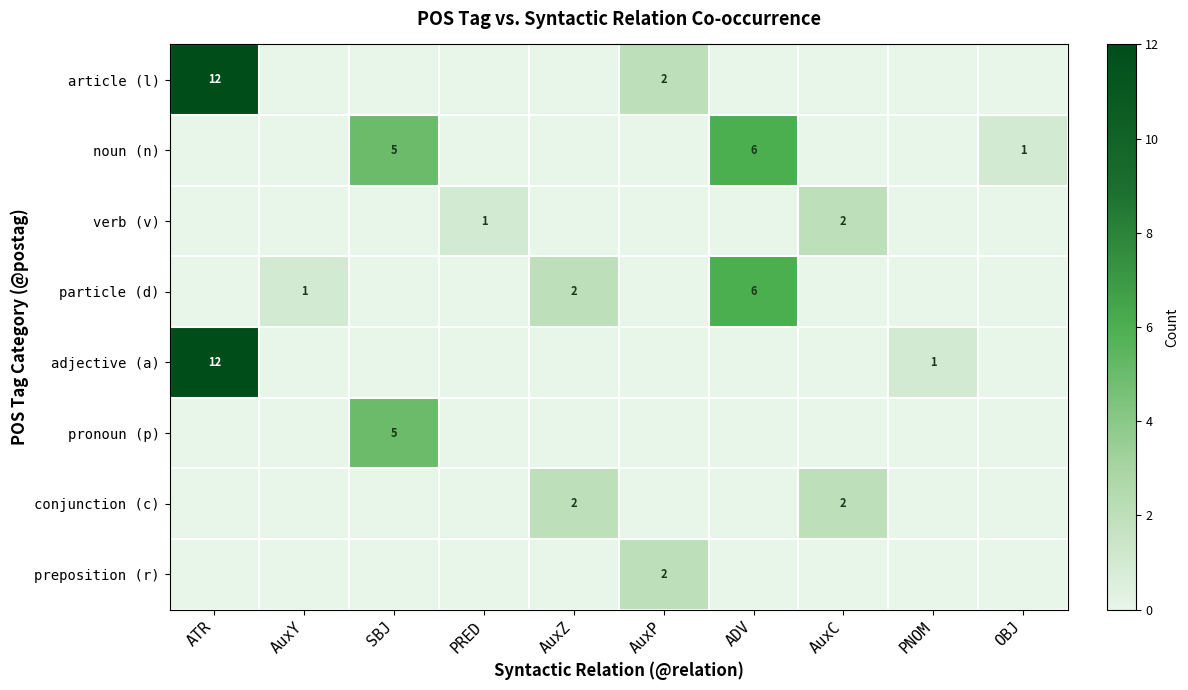

Count the number of data series in this chart.

8